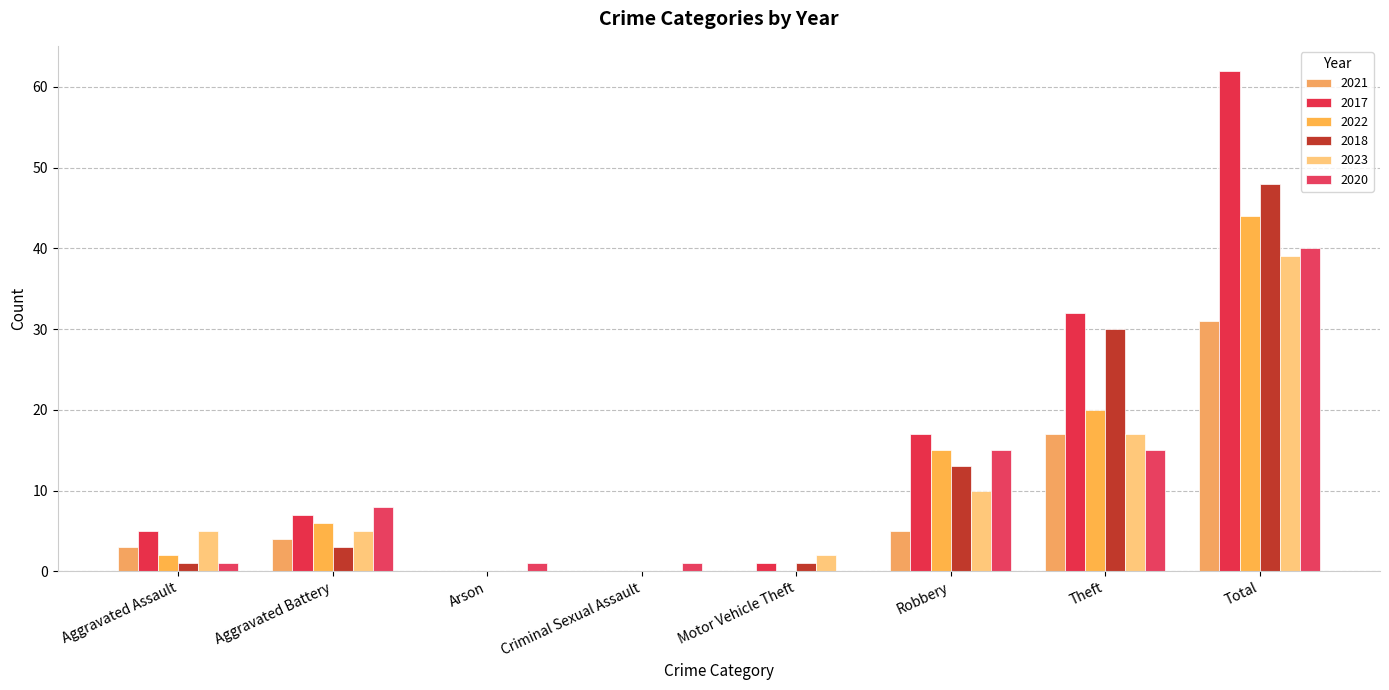

Rank the series by their maximum value, from highest to lowest.

2017, 2018, 2022, 2020, 2023, 2021